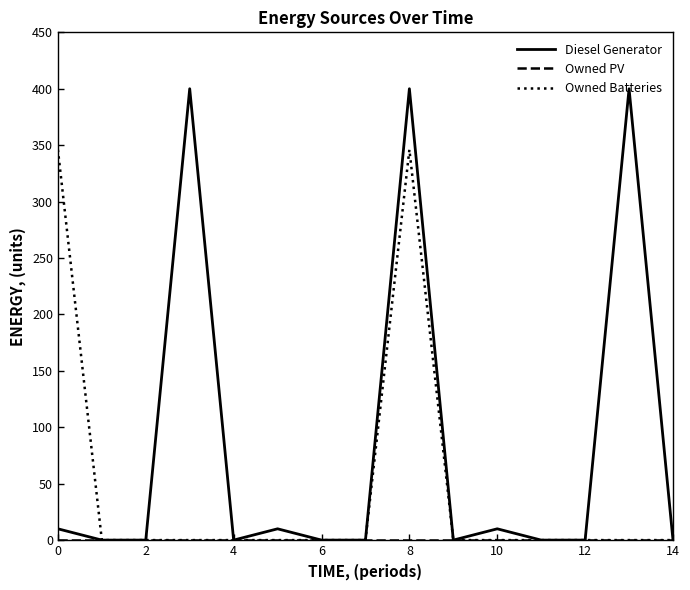

What is the greatest value displayed?

400